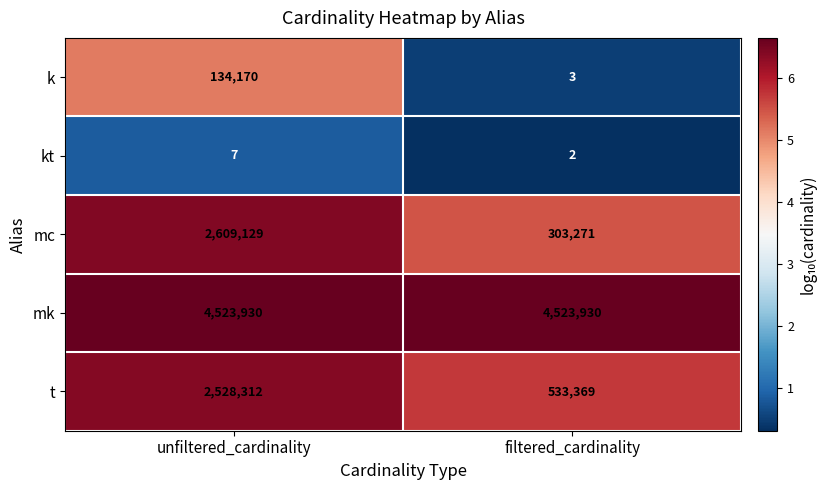

Which label corresponds to the smallest value in the chart?

filtered_cardinality